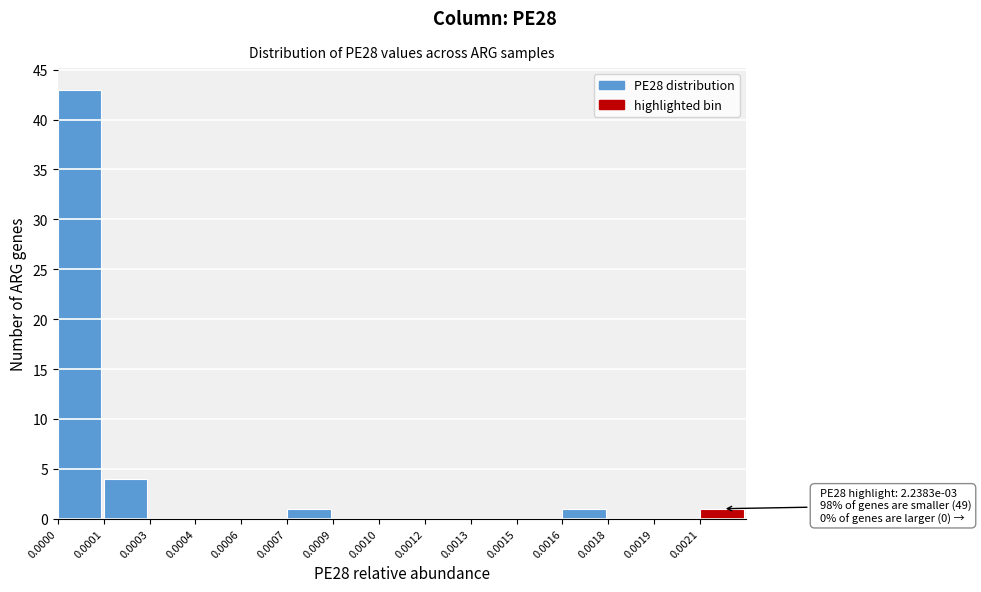

What is the maximum value shown in the chart?

43